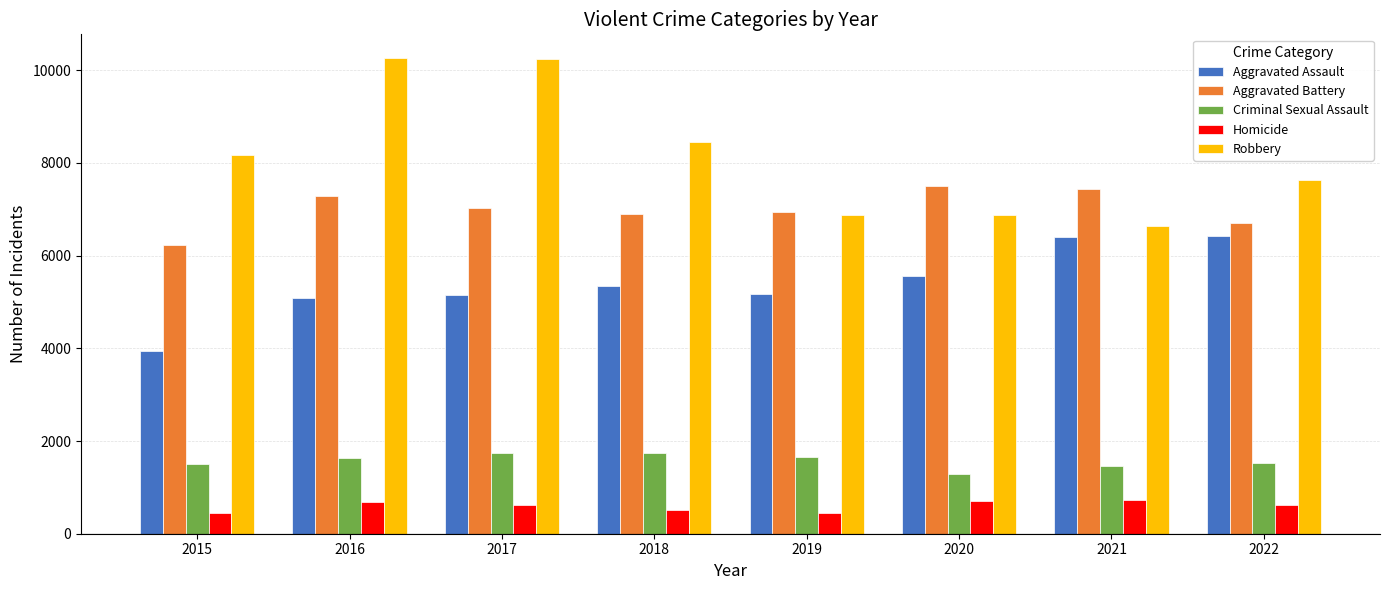

The Criminal Sexual Assault series shows 1279 at 2020. True or false?

True